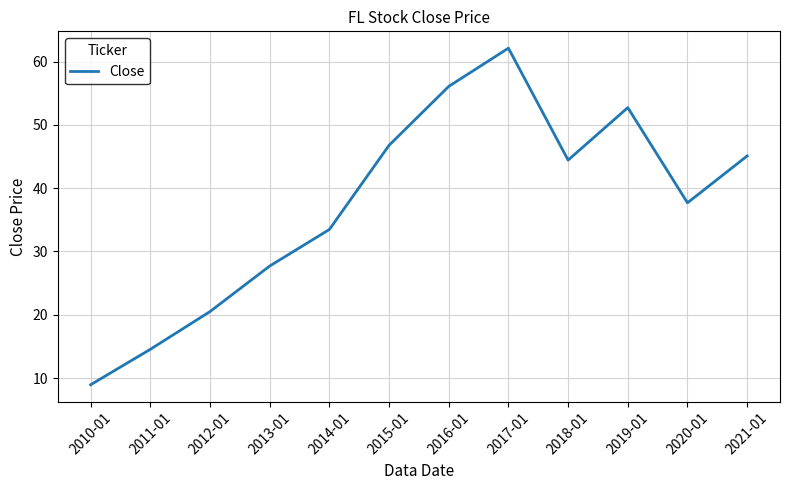

Is it true that the value at 2012-01 is 31.3?

False